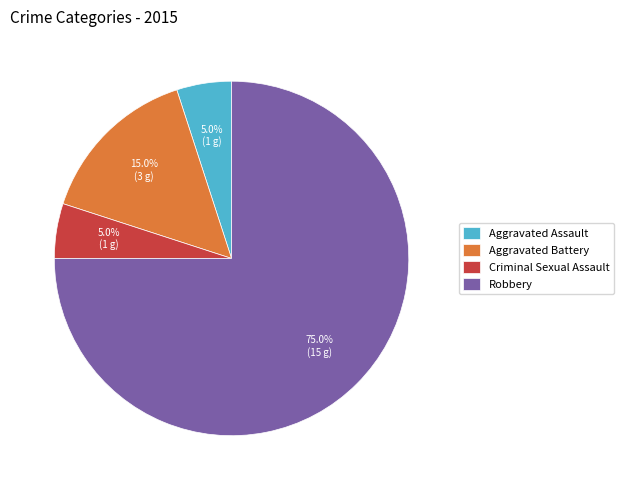

Which slice is the largest?

Robbery